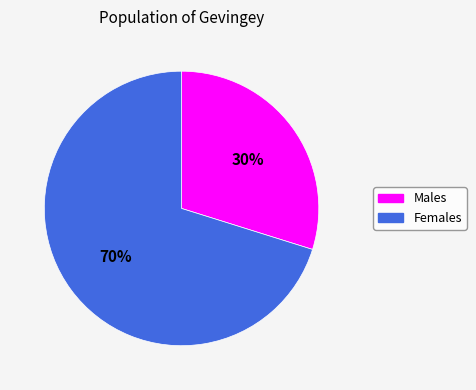

To the nearest percent, what is the average slice percentage?

50%